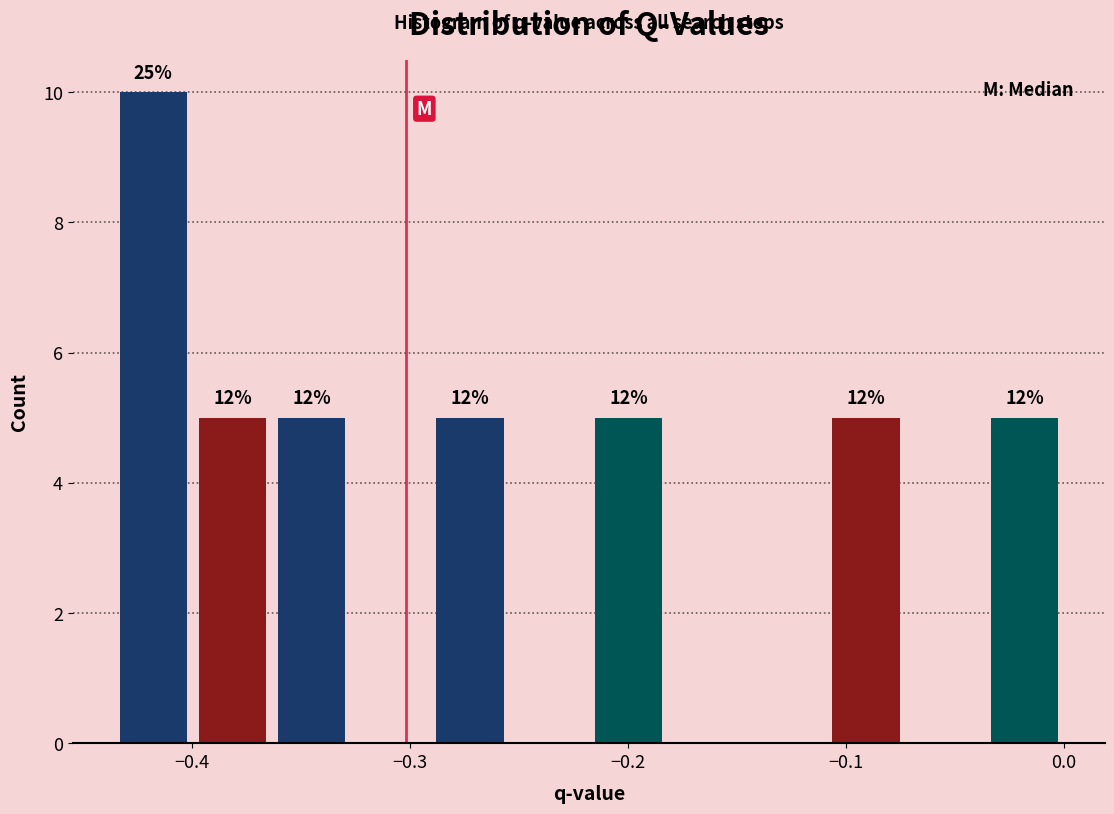

Read against the x-axis, roughly where is the centre of the tallest bar?

-0.42